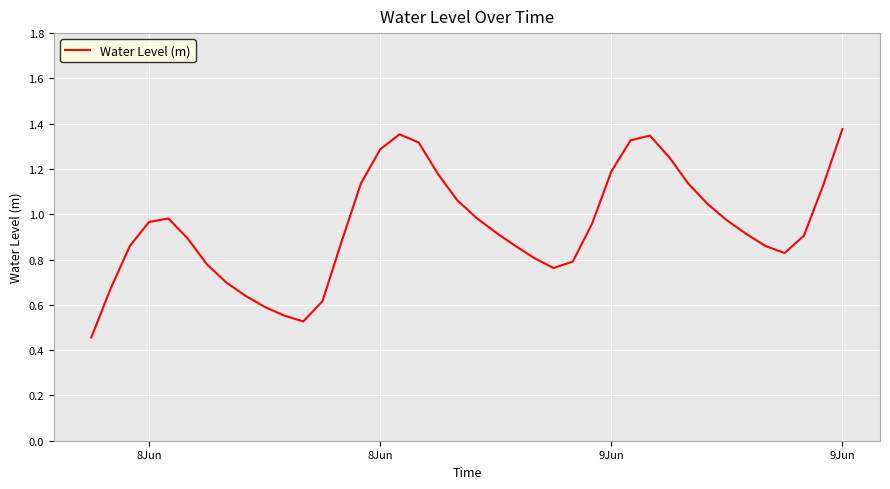

What is the difference between the second highest and minimum values?

0.9